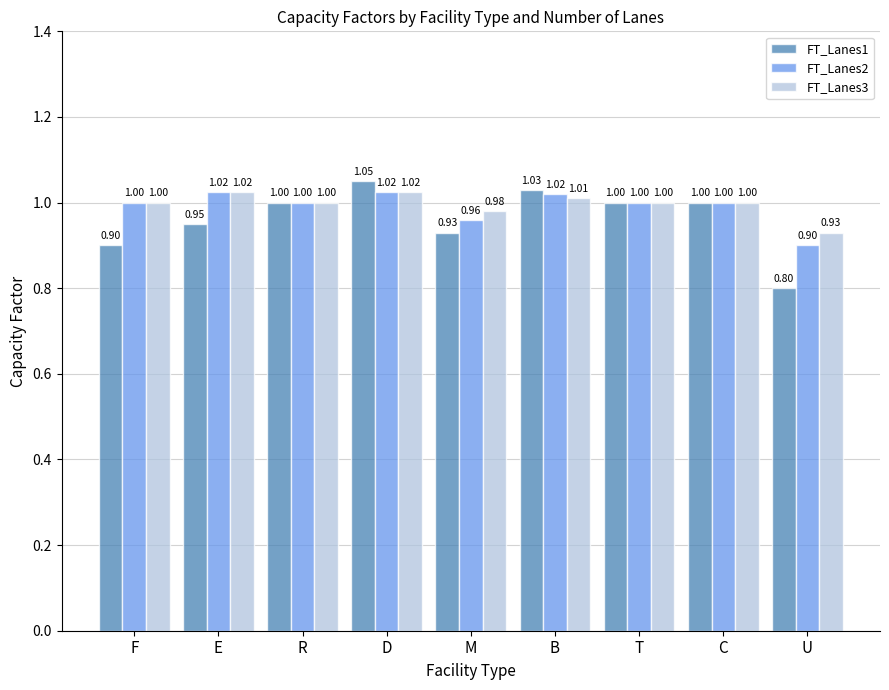

How many bars are there in total?

27